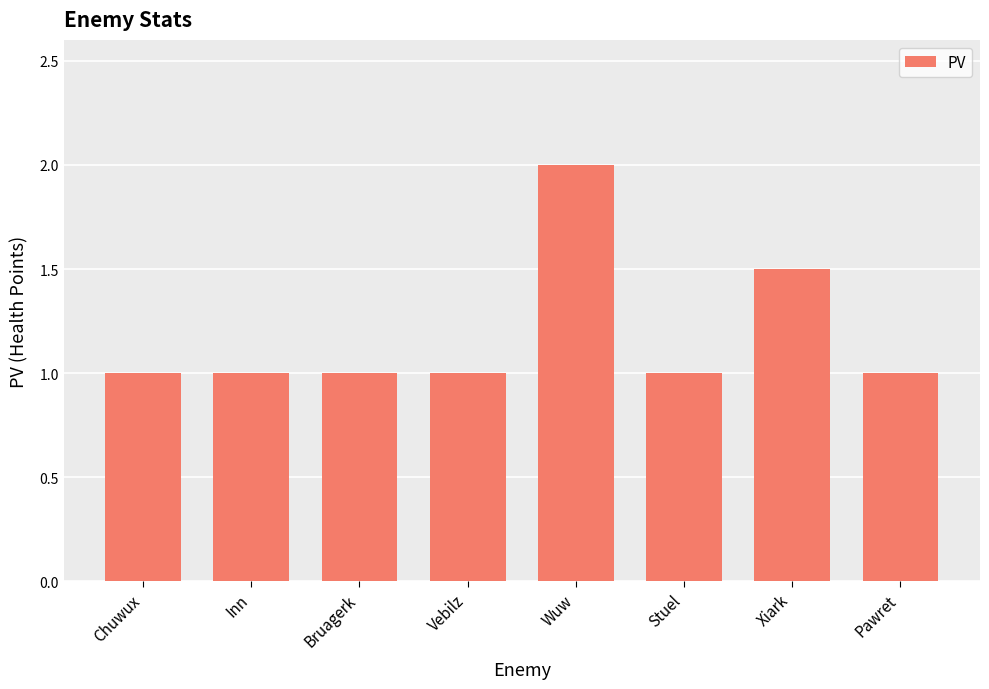

Between Xiark and Stuel, which is larger?

Xiark